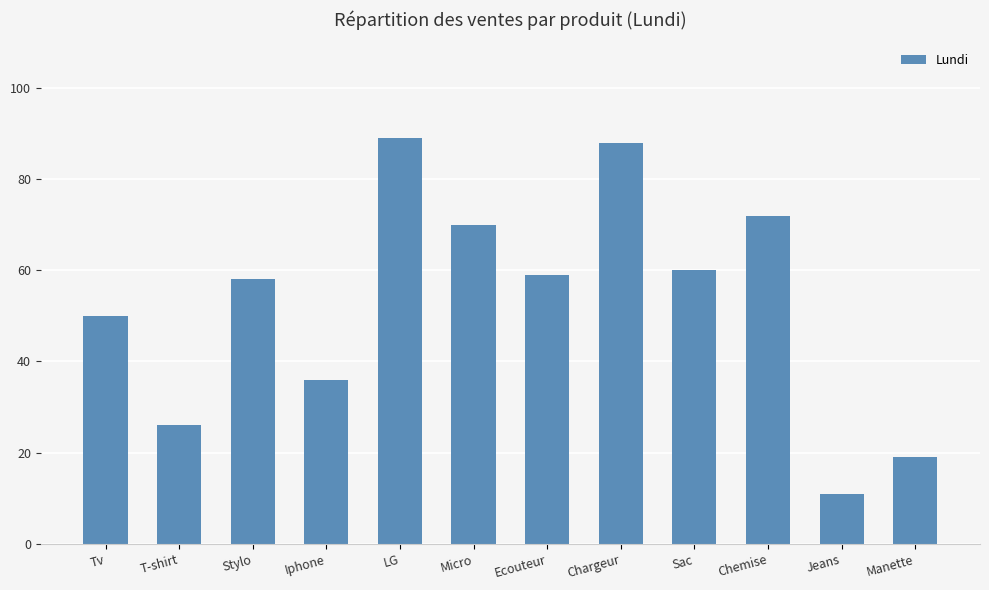

At which label is the value closest to 50?

Tv